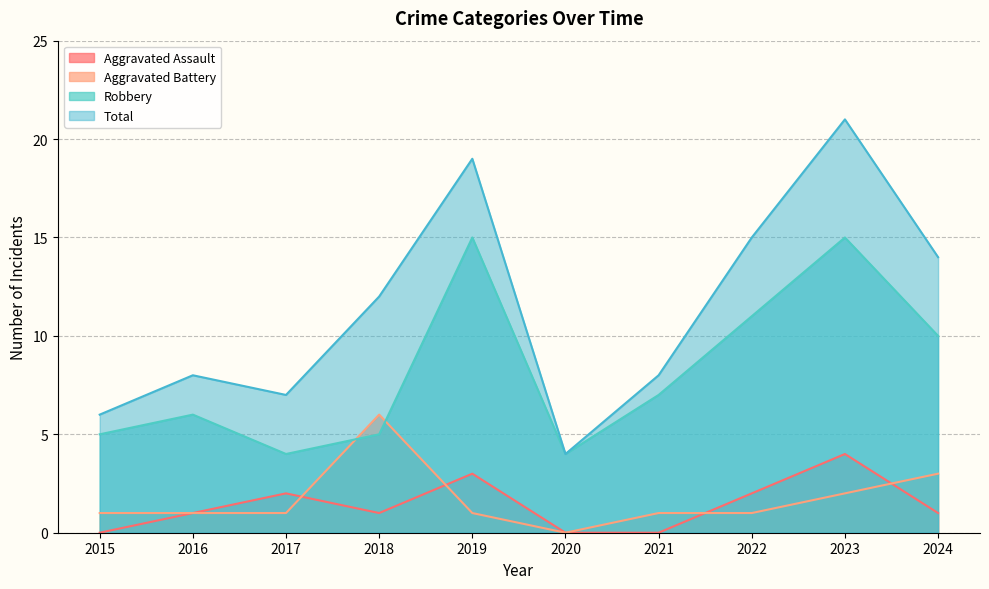

At which label does Total reach its peak?

2023